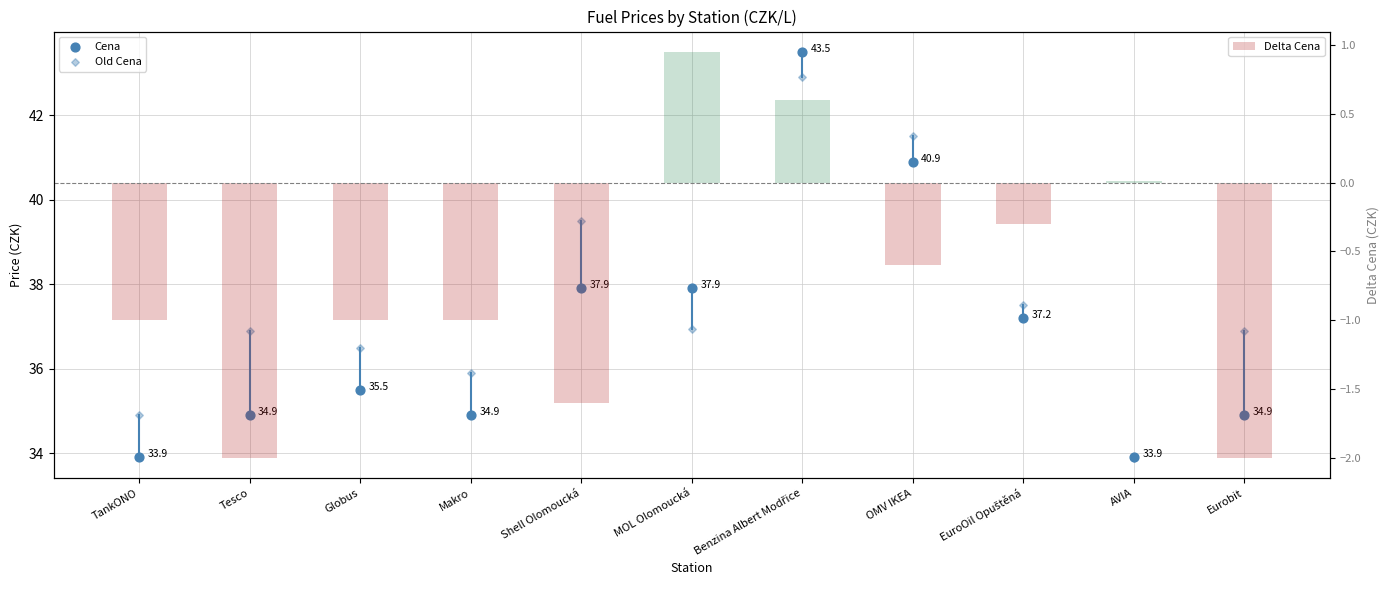

What are all the series names shown in the legend?

Cena, Old Cena, Delta Cena